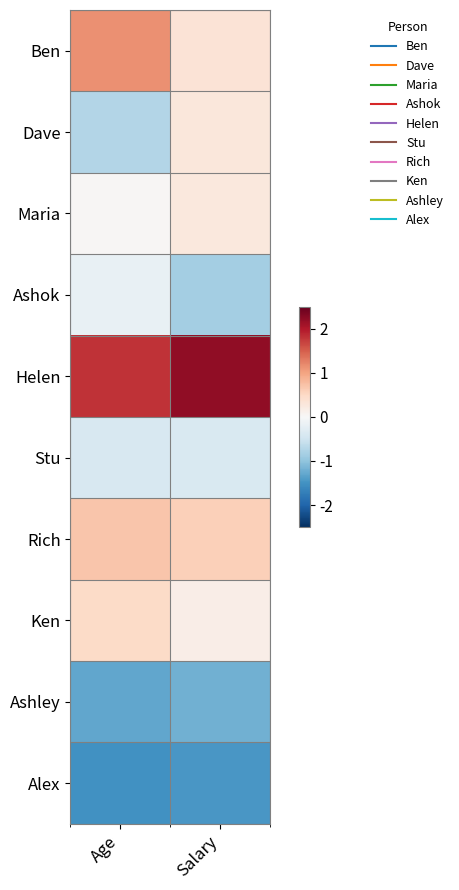

Rank the series by their maximum value, from lowest to highest.

Alex, Ashley, Stu, Ashok, Maria, Dave, Ken, Rich, Ben, Helen